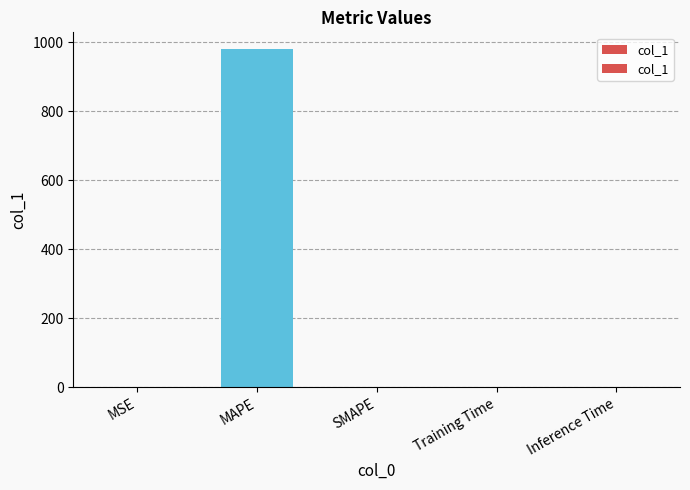

What position from the left is Inference Time?

5